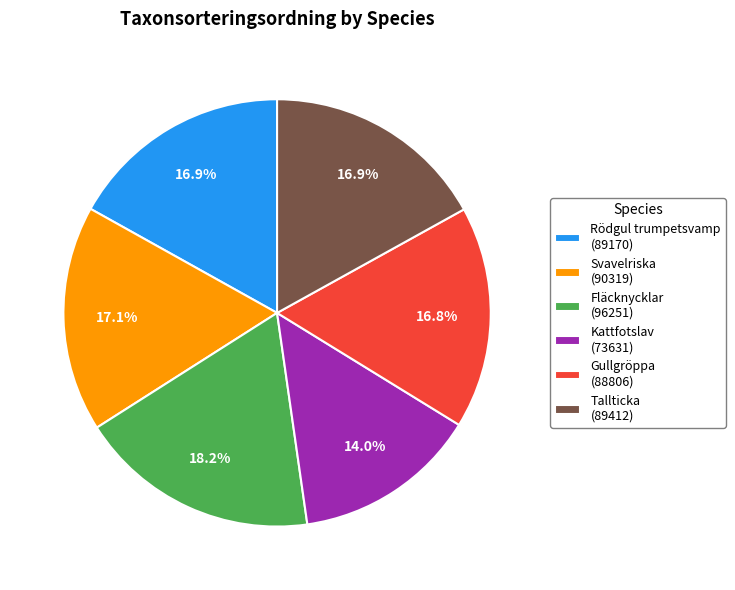

Does Svavelriska represent more than half of the total?

No